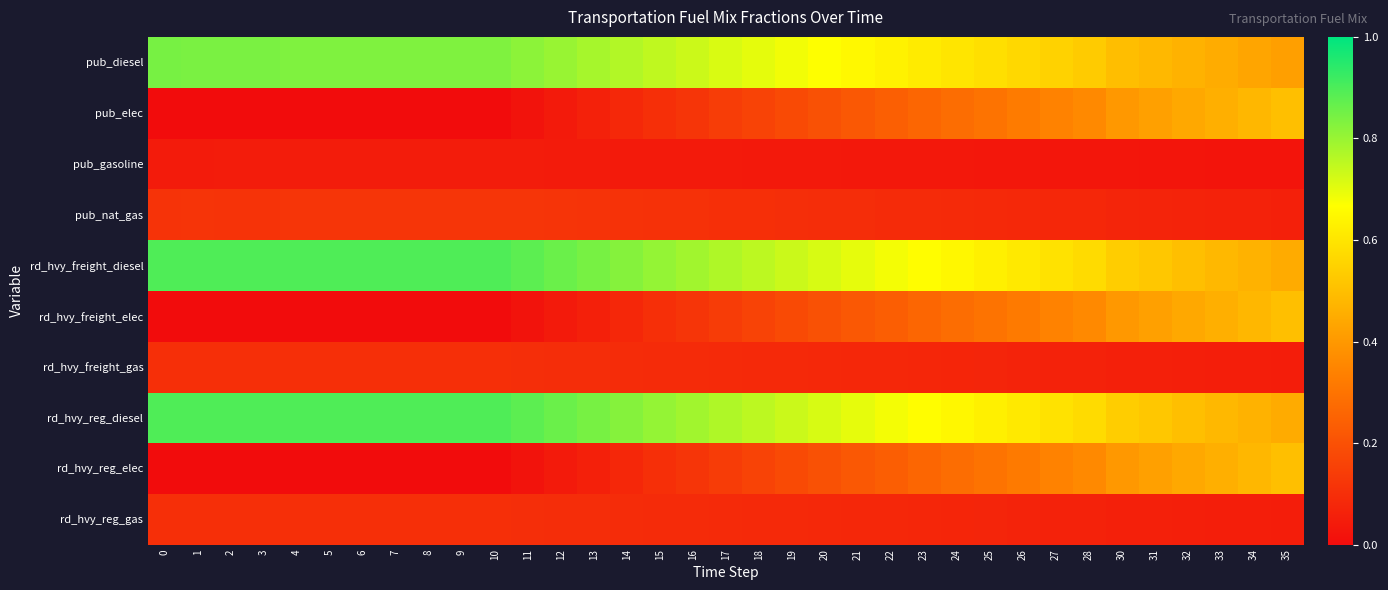

Reading left to right, list all the values displayed in this chart.

pub_diesel: 0=0.8	1=0.8	2=0.8	3=0.8	4=0.8	5=0.8	6=0.8	7=0.8	8=0.8	9=0.8	10=0.8	11=0.8	12=0.8	13=0.8	14=0.8	15=0.7	16=0.7	17=0.7	18=0.7	19=0.7	20=0.7	21=0.6	22=0.6	23=0.6	24=0.6	25=0.6	26=0.6	27=0.5	28=0.5	30=0.5	31=0.5	32=0.5	33=0.4	34=0.4	35=0.4
pub_elec: 0=0.0	1=0.0	2=0.0	3=0.0	4=0.0	5=0.0	6=0.0	7=0.0	8=0.0	9=0.0	10=0.0	11=0.0	12=0.0	13=0.1	14=0.1	15=0.1	16=0.1	17=0.1	18=0.2	19=0.2	20=0.2	21=0.2	22=0.2	23=0.3	24=0.3	25=0.3	26=0.3	27=0.3	28=0.4	30=0.4	31=0.4	32=0.4	33=0.5	34=0.5	35=0.5
pub_gasoline: 0=0.0	1=0.0	2=0.0	3=0.0	4=0.0	5=0.0	6=0.0	7=0.0	8=0.0	9=0.0	10=0.0	11=0.0	12=0.0	13=0.0	14=0.0	15=0.0	16=0.0	17=0.0	18=0.0	19=0.0	20=0.0	21=0.0	22=0.0	23=0.0	24=0.0	25=0.0	26=0.0	27=0.0	28=0.0	30=0.0	31=0.0	32=0.0	33=0.0	34=0.0	35=0.0
pub_nat_gas: 0=0.1	1=0.1	2=0.1	3=0.1	4=0.1	5=0.1	6=0.1	7=0.1	8=0.1	9=0.1	10=0.1	11=0.1	12=0.1	13=0.1	14=0.1	15=0.1	16=0.1	17=0.1	18=0.1	19=0.1	20=0.1	21=0.1	22=0.1	23=0.1	24=0.1	25=0.1	26=0.1	27=0.1	28=0.1	30=0.1	31=0.1	32=0.1	33=0.1	34=0.1	35=0.1
rd_hvy_freight_diesel: 0=0.9	1=0.9	2=0.9	3=0.9	4=0.9	5=0.9	6=0.9	7=0.9	8=0.9	9=0.9	10=0.9	11=0.9	12=0.9	13=0.8	14=0.8	15=0.8	16=0.8	17=0.8	18=0.8	19=0.7	20=0.7	21=0.7	22=0.7	23=0.7	24=0.6	25=0.6	26=0.6	27=0.6	28=0.6	30=0.5	31=0.5	32=0.5	33=0.5	34=0.5	35=0.4
rd_hvy_freight_elec: 0=0.0	1=0.0	2=0.0	3=0.0	4=0.0	5=0.0	6=0.0	7=0.0	8=0.0	9=0.0	10=0.0	11=0.0	12=0.0	13=0.1	14=0.1	15=0.1	16=0.1	17=0.1	18=0.2	19=0.2	20=0.2	21=0.2	22=0.2	23=0.3	24=0.3	25=0.3	26=0.3	27=0.3	28=0.4	30=0.4	31=0.4	32=0.4	33=0.5	34=0.5	35=0.5
rd_hvy_freight_gas: 0=0.1	1=0.1	2=0.1	3=0.1	4=0.1	5=0.1	6=0.1	7=0.1	8=0.1	9=0.1	10=0.1	11=0.1	12=0.1	13=0.1	14=0.1	15=0.1	16=0.1	17=0.1	18=0.1	19=0.1	20=0.1	21=0.1	22=0.1	23=0.1	24=0.1	25=0.1	26=0.1	27=0.1	28=0.1	30=0.1	31=0.1	32=0.1	33=0.1	34=0.1	35=0.1
rd_hvy_reg_diesel: 0=0.9	1=0.9	2=0.9	3=0.9	4=0.9	5=0.9	6=0.9	7=0.9	8=0.9	9=0.9	10=0.9	11=0.9	12=0.9	13=0.8	14=0.8	15=0.8	16=0.8	17=0.8	18=0.8	19=0.7	20=0.7	21=0.7	22=0.7	23=0.7	24=0.6	25=0.6	26=0.6	27=0.6	28=0.6	30=0.5	31=0.5	32=0.5	33=0.5	34=0.5	35=0.4
rd_hvy_reg_elec: 0=0.0	1=0.0	2=0.0	3=0.0	4=0.0	5=0.0	6=0.0	7=0.0	8=0.0	9=0.0	10=0.0	11=0.0	12=0.0	13=0.1	14=0.1	15=0.1	16=0.1	17=0.1	18=0.2	19=0.2	20=0.2	21=0.2	22=0.2	23=0.3	24=0.3	25=0.3	26=0.3	27=0.3	28=0.4	30=0.4	31=0.4	32=0.4	33=0.5	34=0.5	35=0.5
rd_hvy_reg_gas: 0=0.1	1=0.1	2=0.1	3=0.1	4=0.1	5=0.1	6=0.1	7=0.1	8=0.1	9=0.1	10=0.1	11=0.1	12=0.1	13=0.1	14=0.1	15=0.1	16=0.1	17=0.1	18=0.1	19=0.1	20=0.1	21=0.1	22=0.1	23=0.1	24=0.1	25=0.1	26=0.1	27=0.1	28=0.1	30=0.1	31=0.1	32=0.1	33=0.1	34=0.1	35=0.1